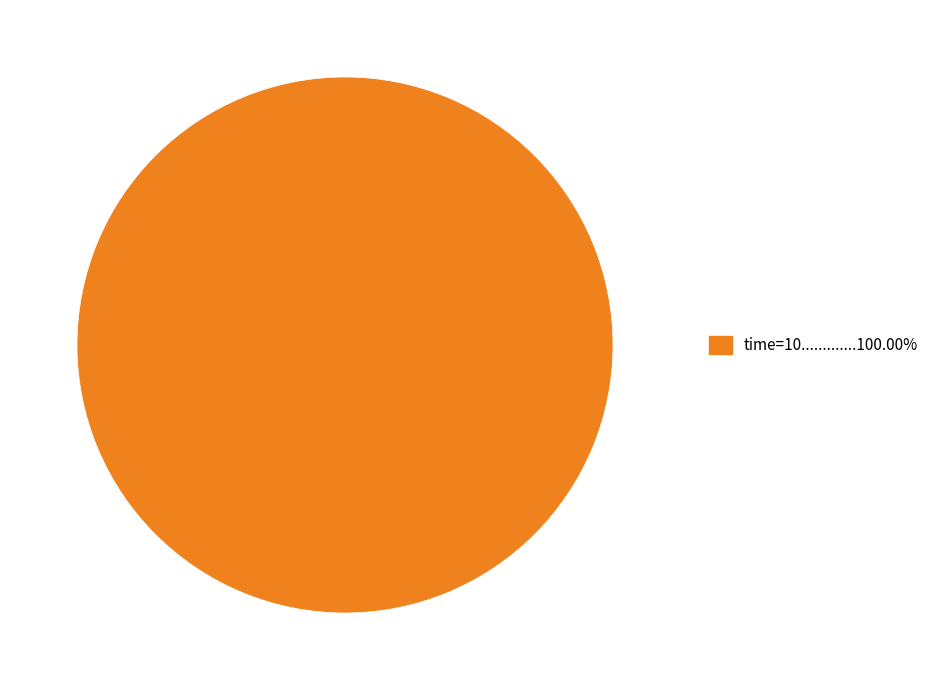

Does any single category account for the majority?

Yes